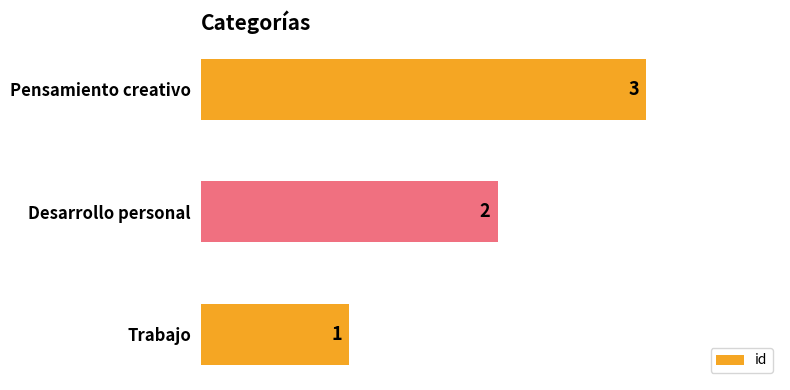

List the labels in order of value, largest first.

Pensamiento creativo, Desarrollo personal, Trabajo